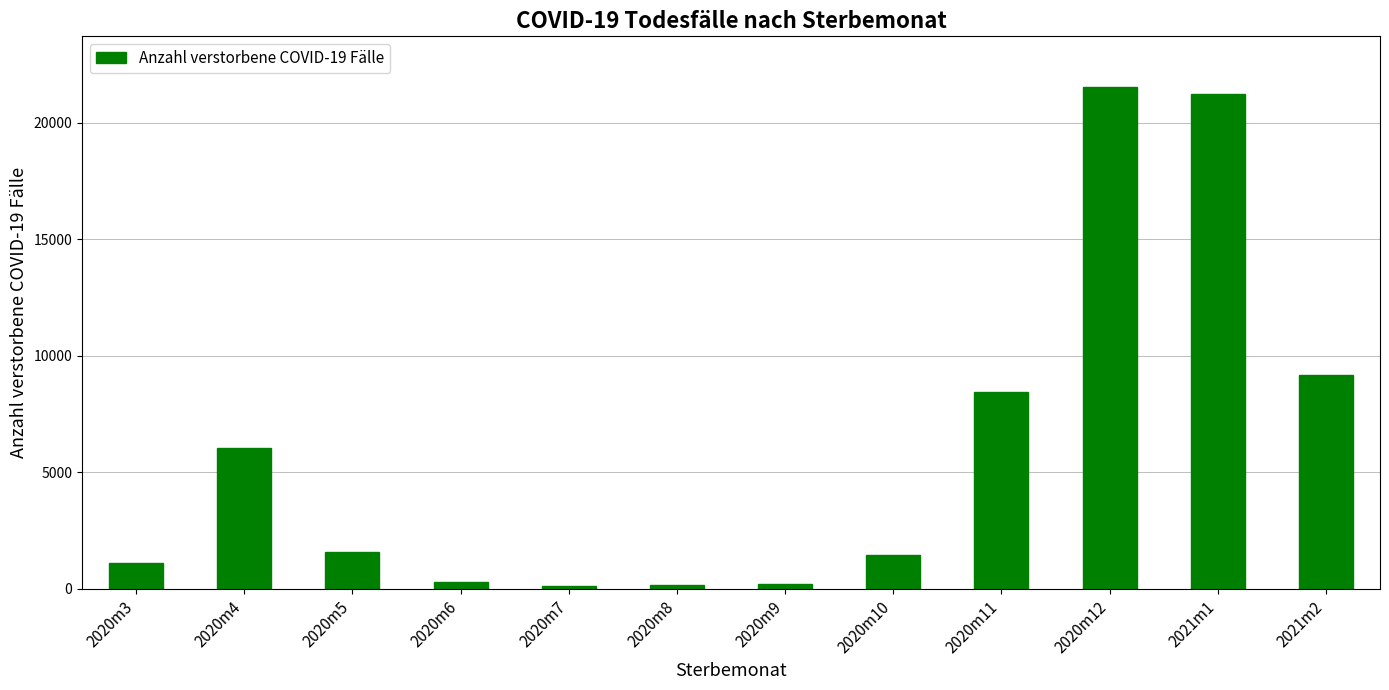

What is the label of the 1st bar from the right?

2021m2